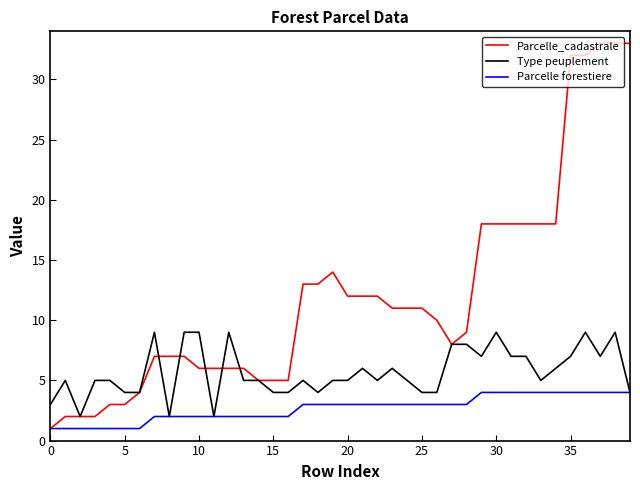

Which series has the largest total across all categories?

Parcelle_cadastrale